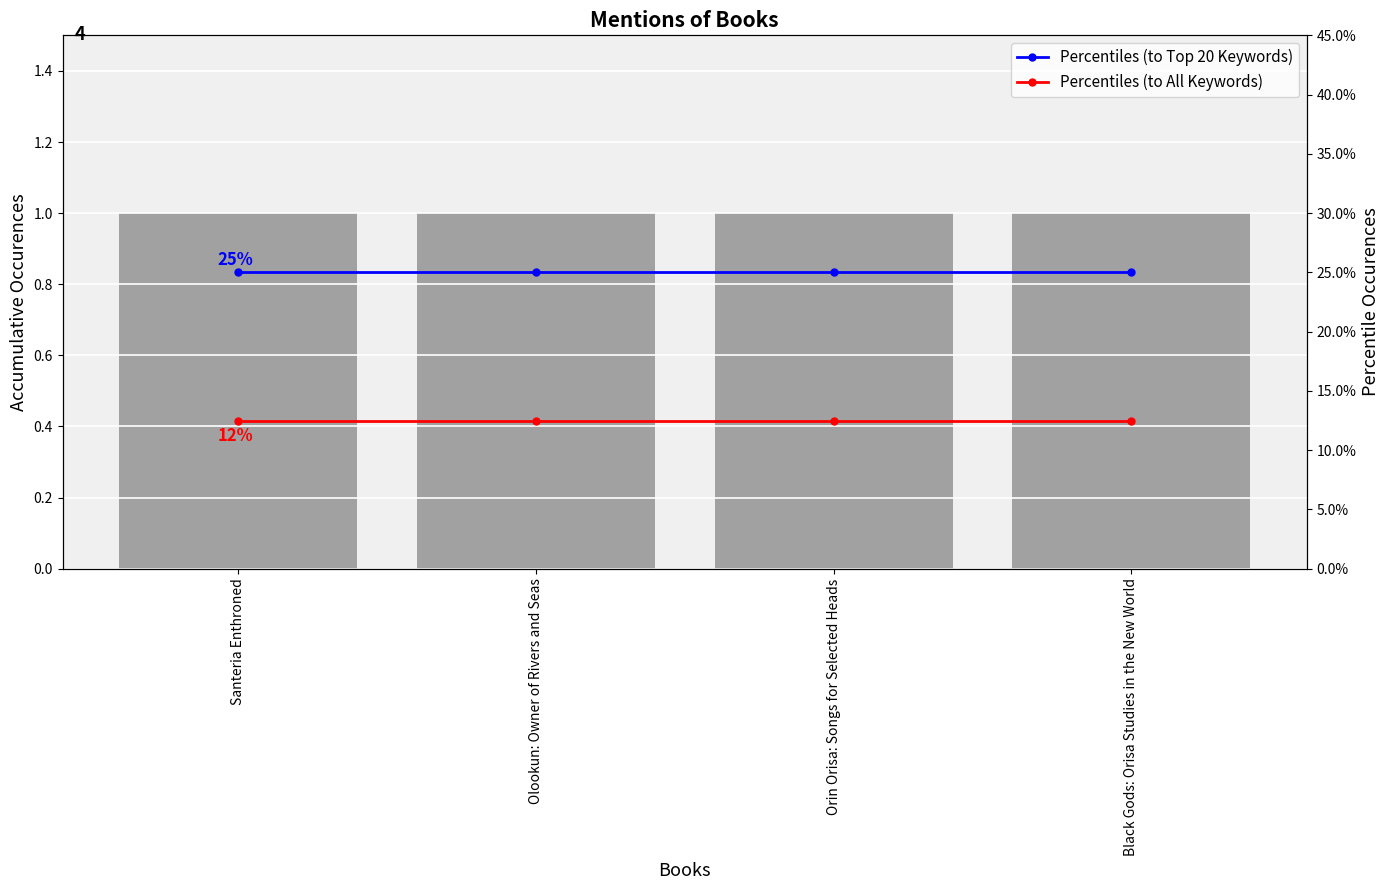

List the series in order of their peak value, highest first.

total_mentions, Percentiles (to Top 20 Keywords), Percentiles (to All Keywords)